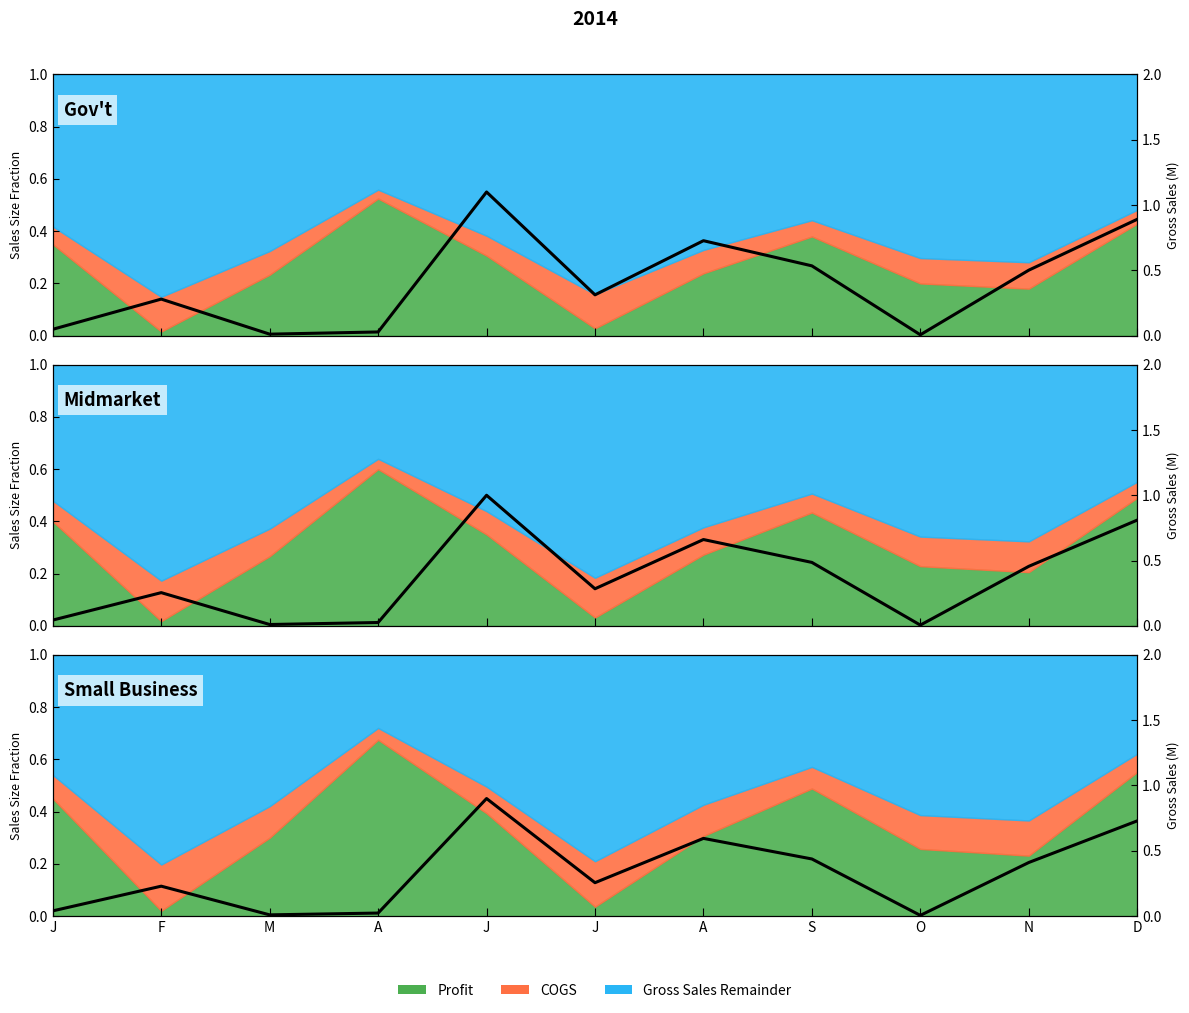

Where is the data nearest to the value 0?

O